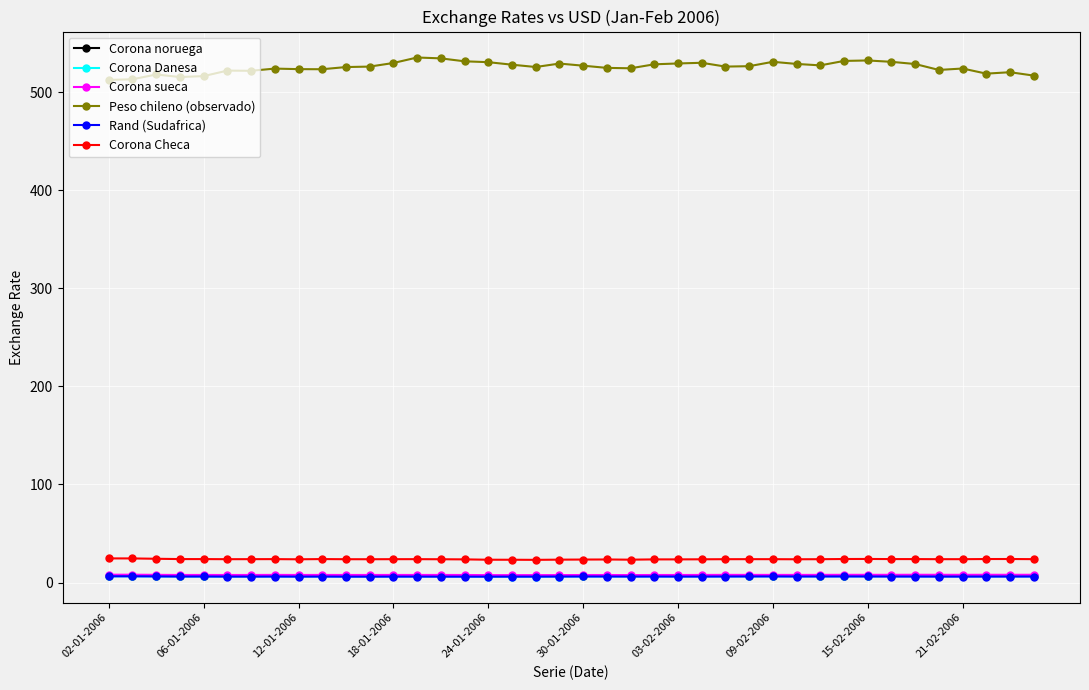

How many times do Corona Danesa and Rand (Sudafrica) cross each other?

1